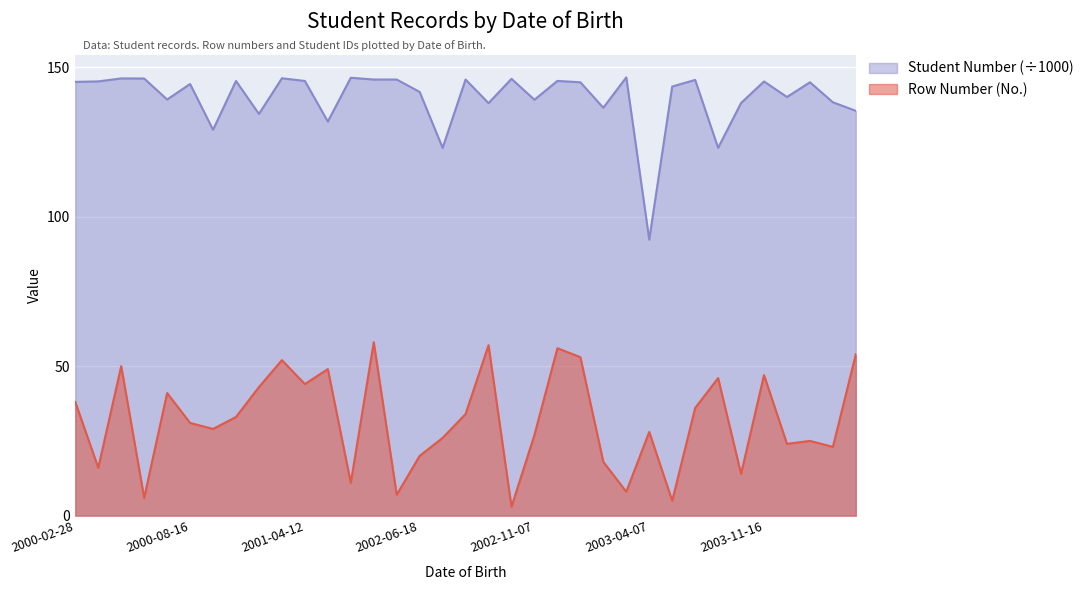

In Row Number (No.), how many points are lower than both neighbors (excluding endpoints)?

12